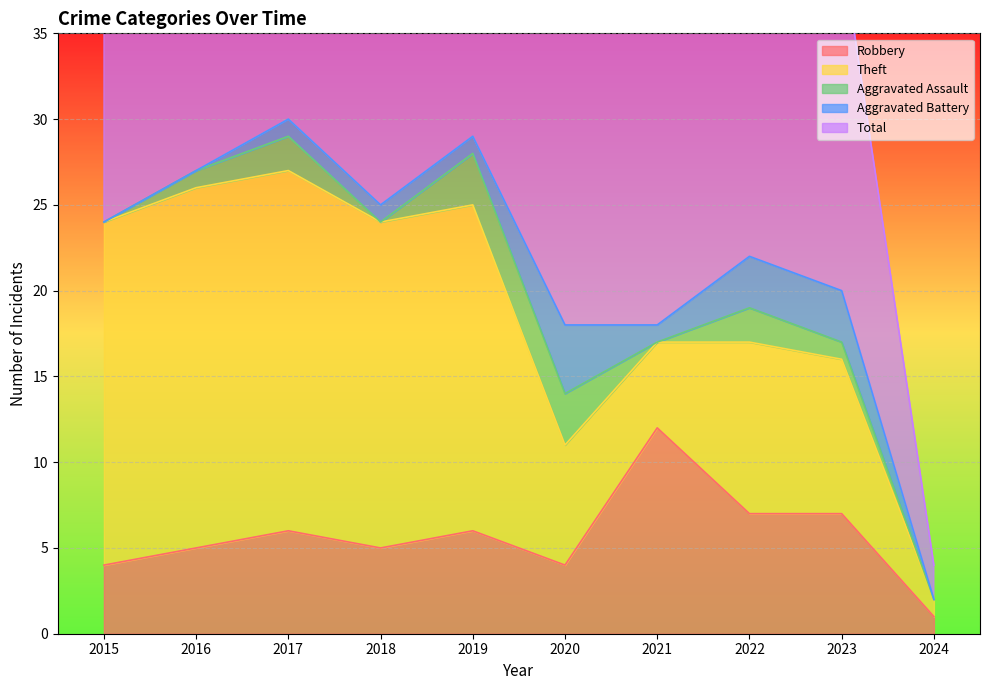

What is the difference between the highest and lowest values at 2024?

2